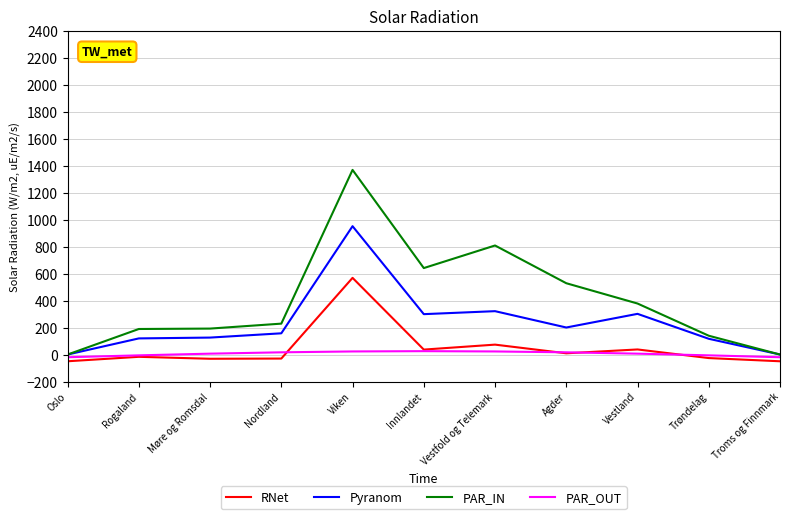

Where is PAR_IN nearest to the value 684?

Innlandet